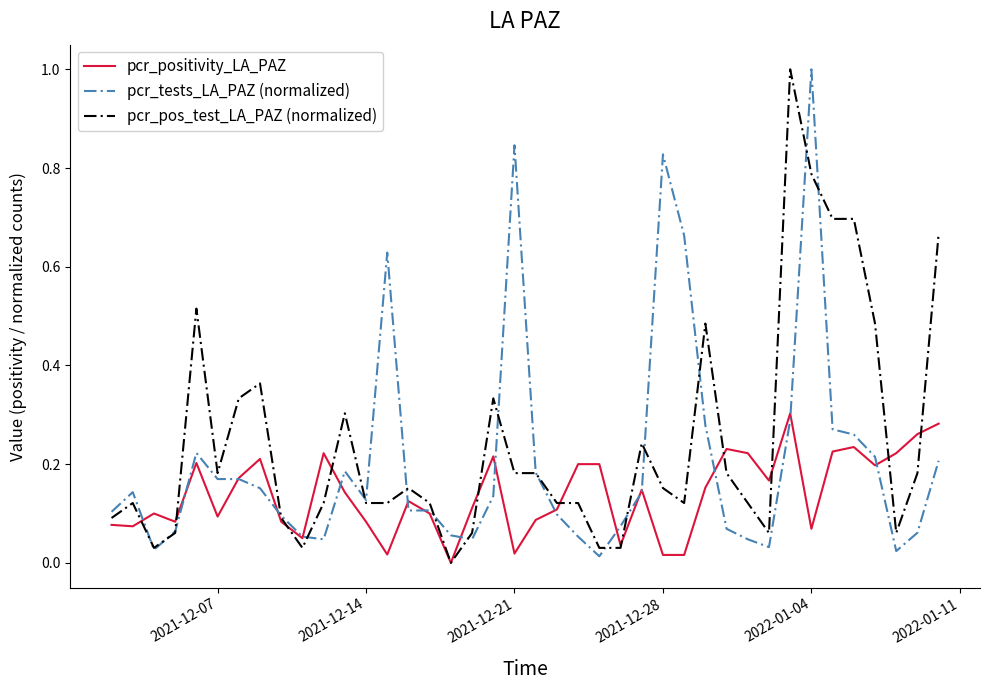

Rank the series by their average value, from lowest to highest.

pcr_positivity_LA_PAZ, pcr_tests_LA_PAZ (normalized), pcr_pos_test_LA_PAZ (normalized)